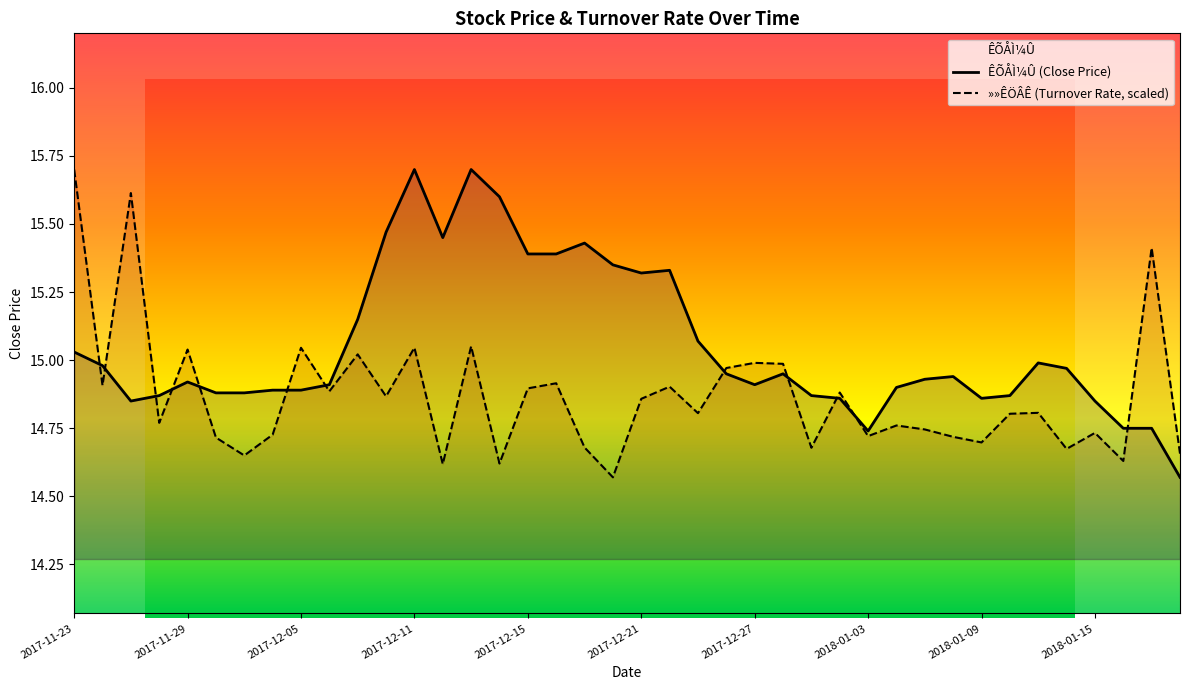

The »»ÊÖÂÊ (Turnover Rate, scaled) series shows 23.0 at 2018-01-15. True or false?

False